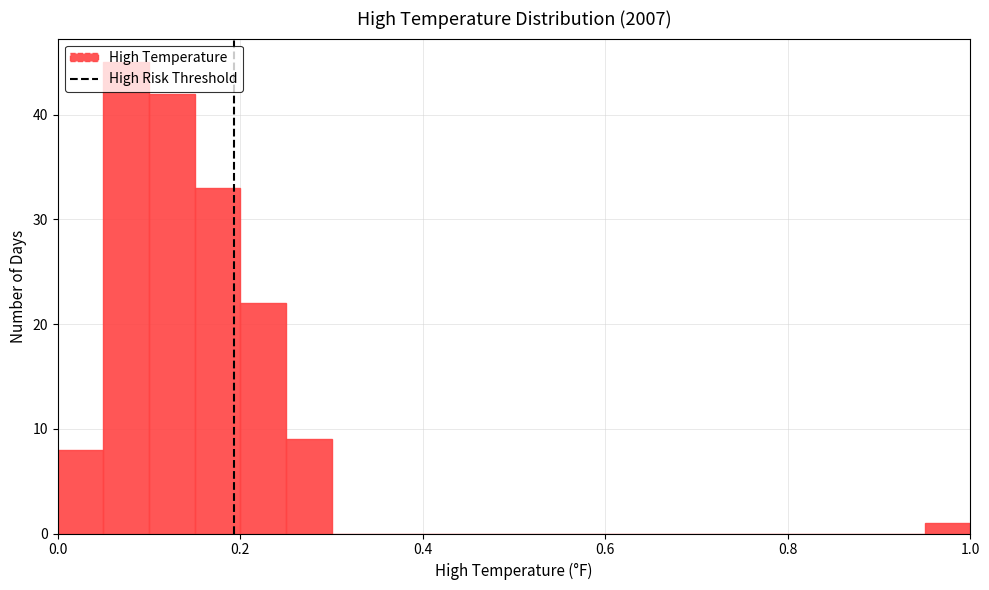

Around what value on the x-axis is the tallest bar? Give the approximate position of its centre, as read against the axis.

0.08